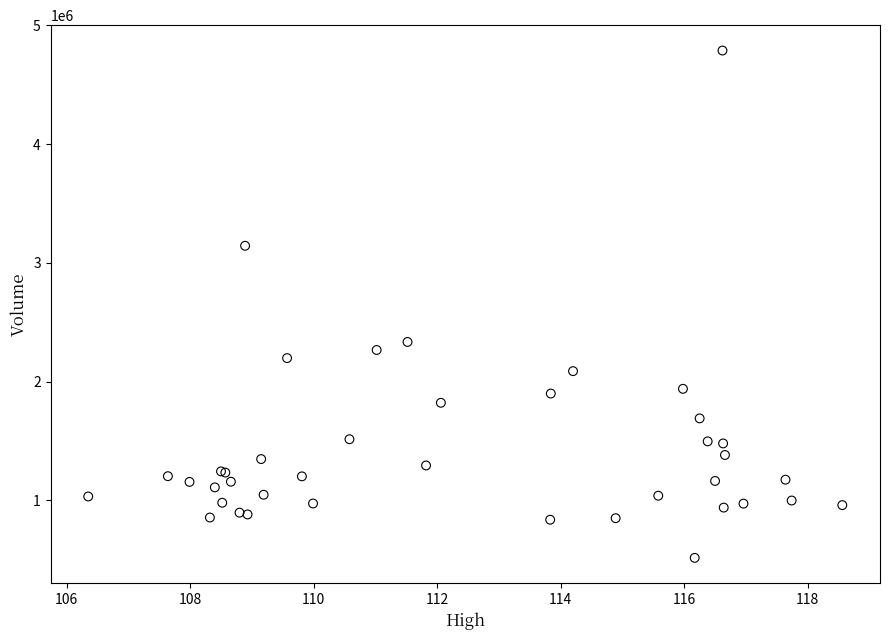

What Y value in the scatter plot is closest to 2652300?

2334500